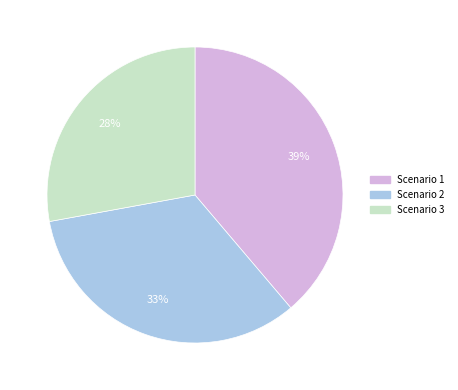

True or false: Scenario 1 accounts for 46% of the total.

False